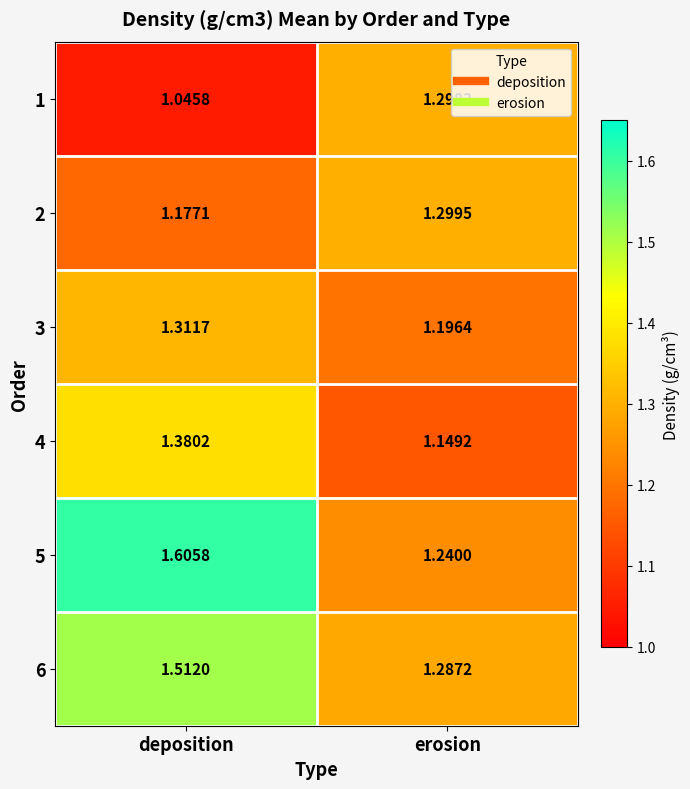

Where is 6 nearest to the value 1?

erosion